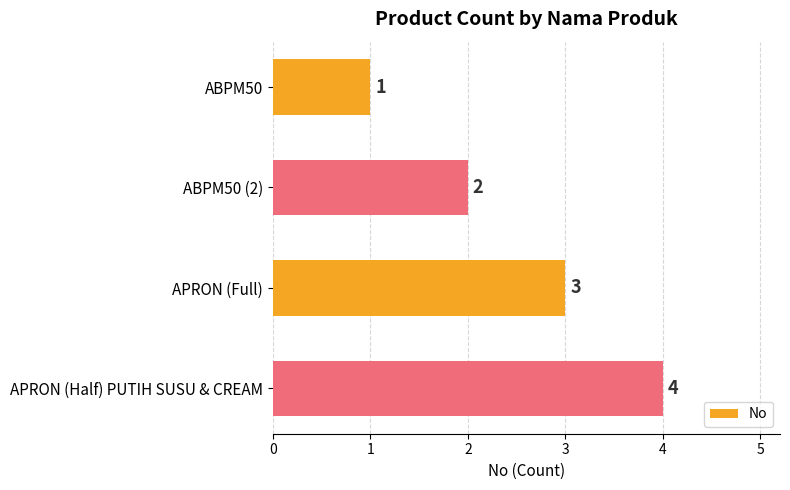

List the labels in order of value, largest first.

APRON (Half) PUTIH SUSU & CREAM, APRON (Full), ABPM50 (2), ABPM50